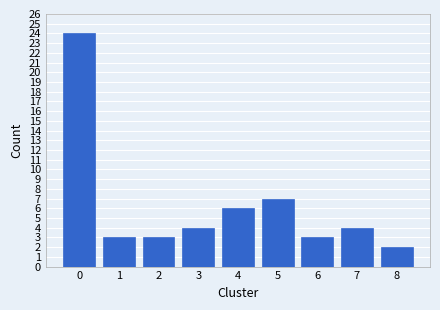

Reading right to left, what are all the values shown in this chart?

2	4	3	7	6	4	3	3	24